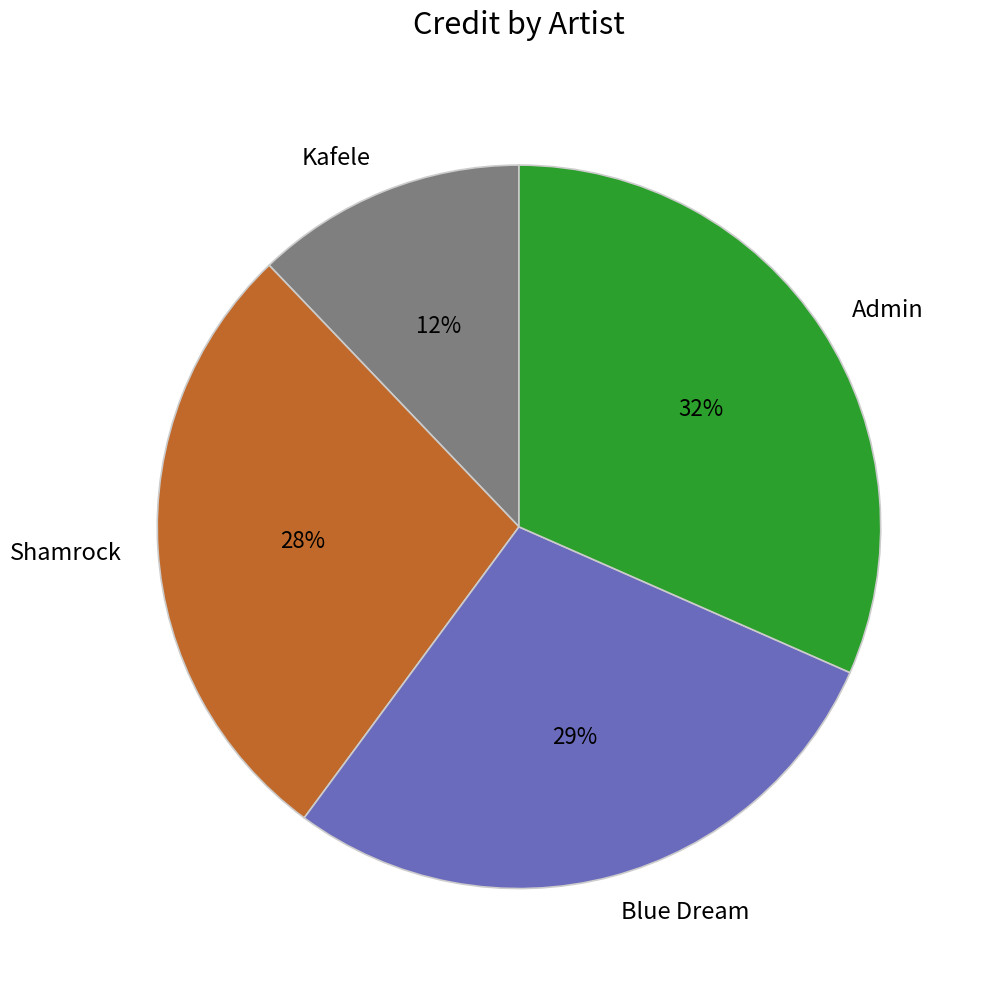

Is there any slice that represents more than half of the pie?

No